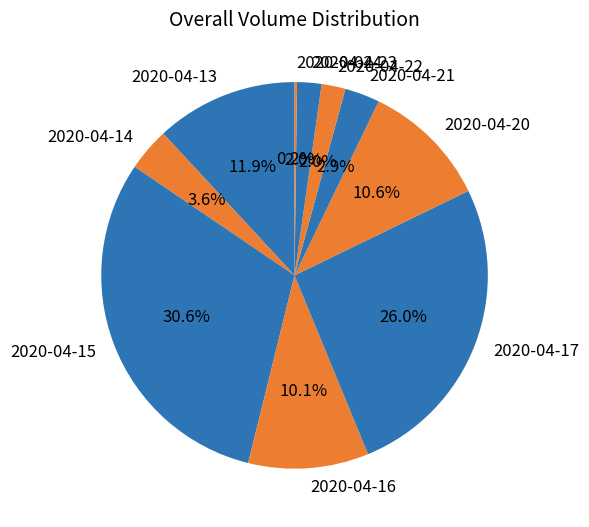

Is 2020-04-13 the majority of the pie?

No